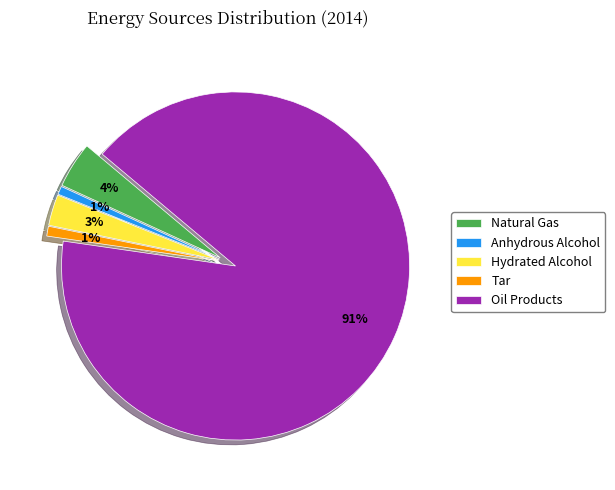

True or false: Tar accounts for 1% of the total.

True